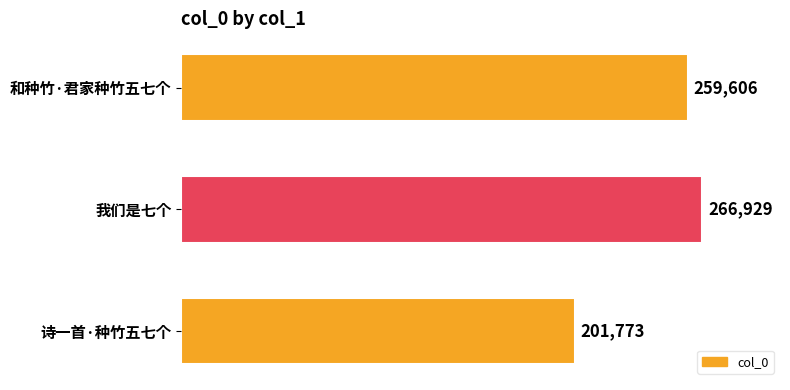

At which category does the chart reach its peak across all series?

我们是七个